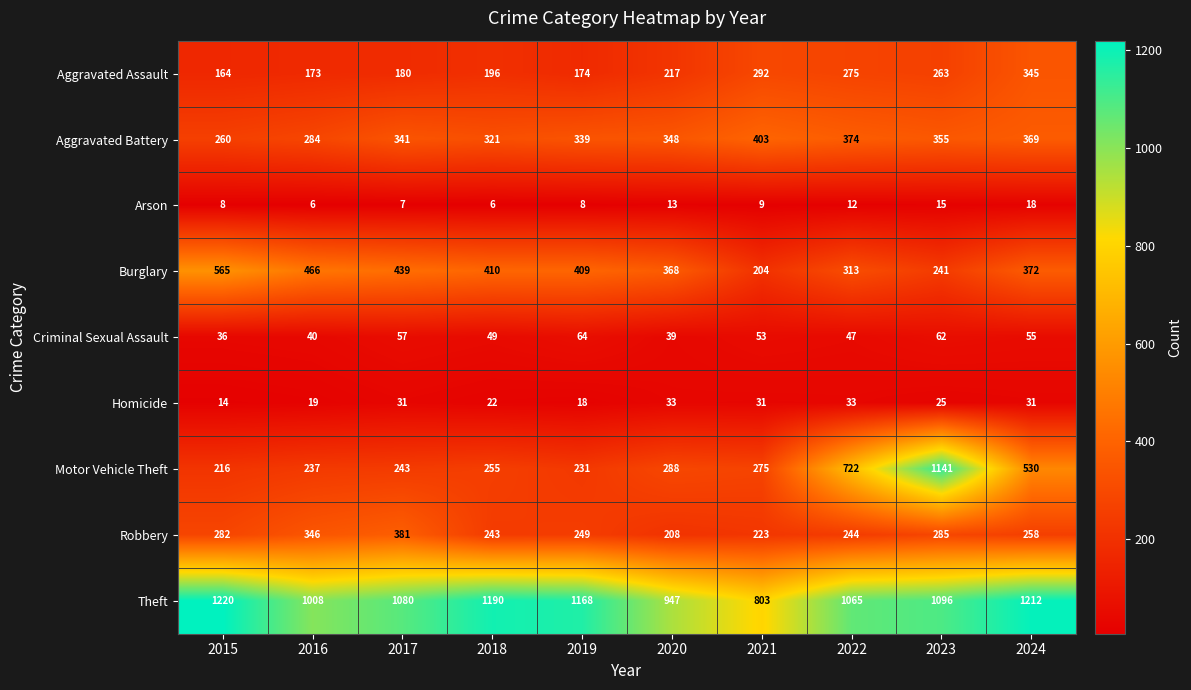

How many series are shown in this chart?

9